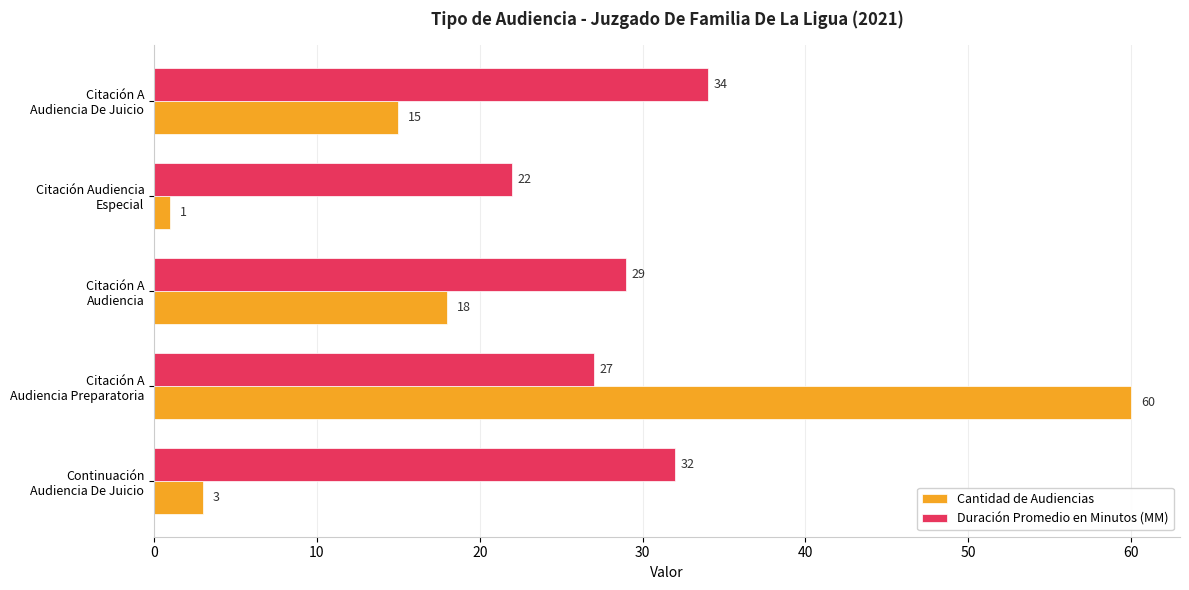

Rank the series by their average value, from lowest to highest.

Cantidad de Audiencias, Duración Promedio en Minutos (MM)